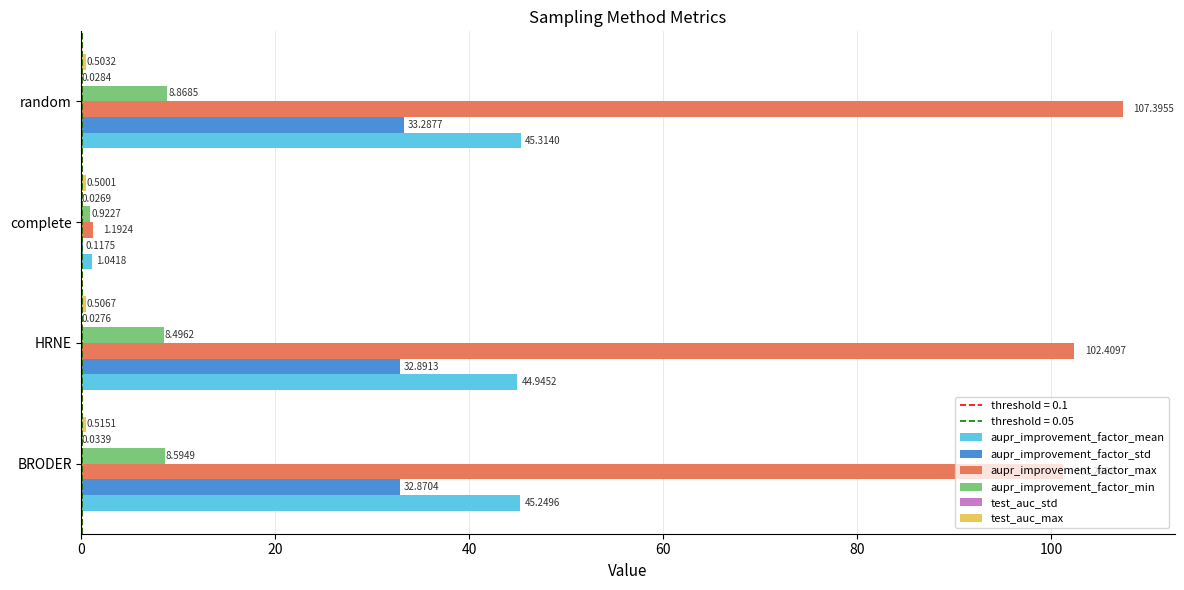

At which category is the sum across all series the highest?

random